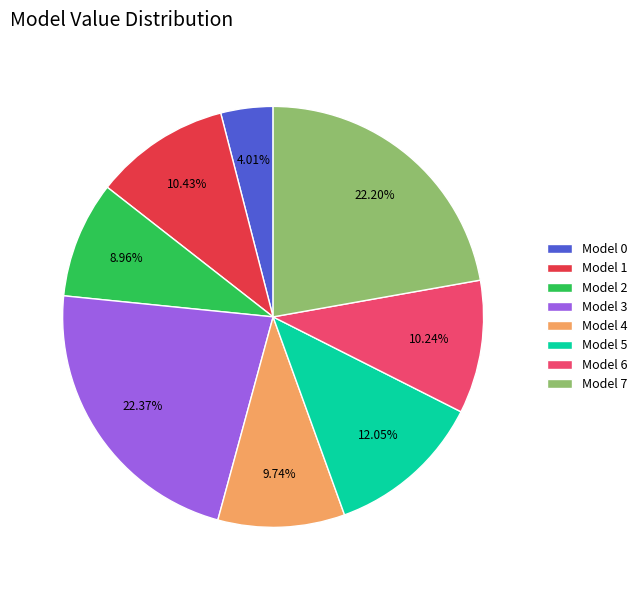

Is there any slice that represents more than half of the pie?

No